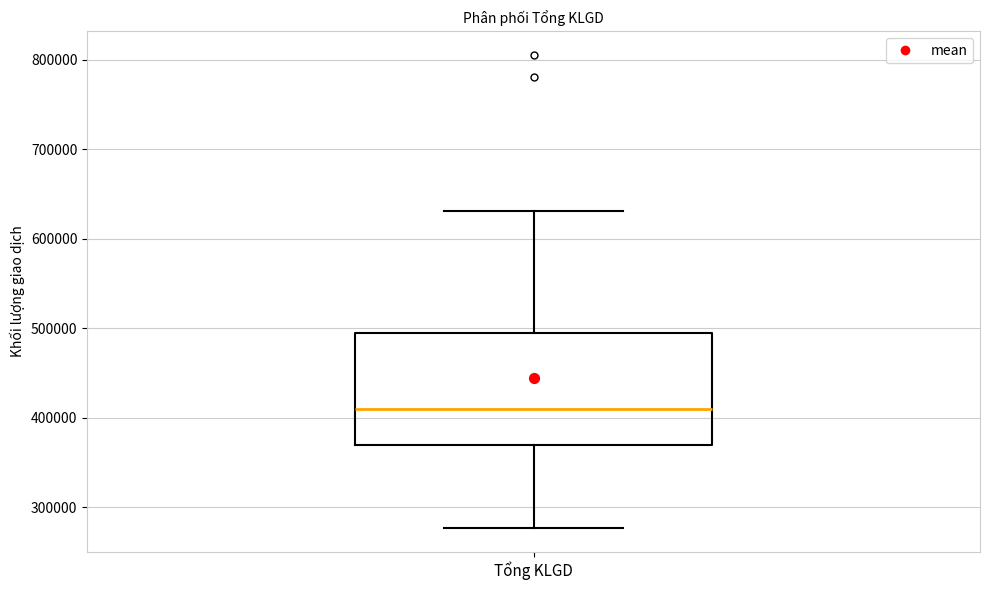

Transcribe this box plot: give where the median line is, the range the box spans, and where the two whiskers end, as read against the y-axis. The values are not printed on the chart, so give them approximately, as read against the axis.

median 410000, box 370000 to 500000, whiskers 280000 to 630000